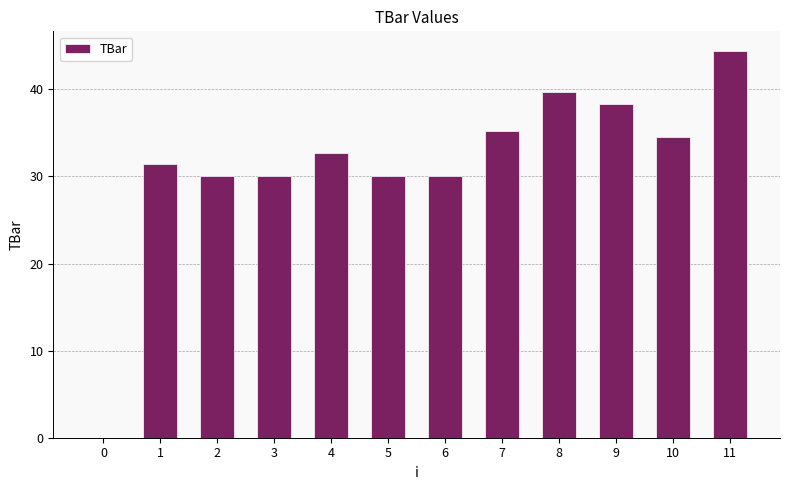

How many series are shown in this chart?

1